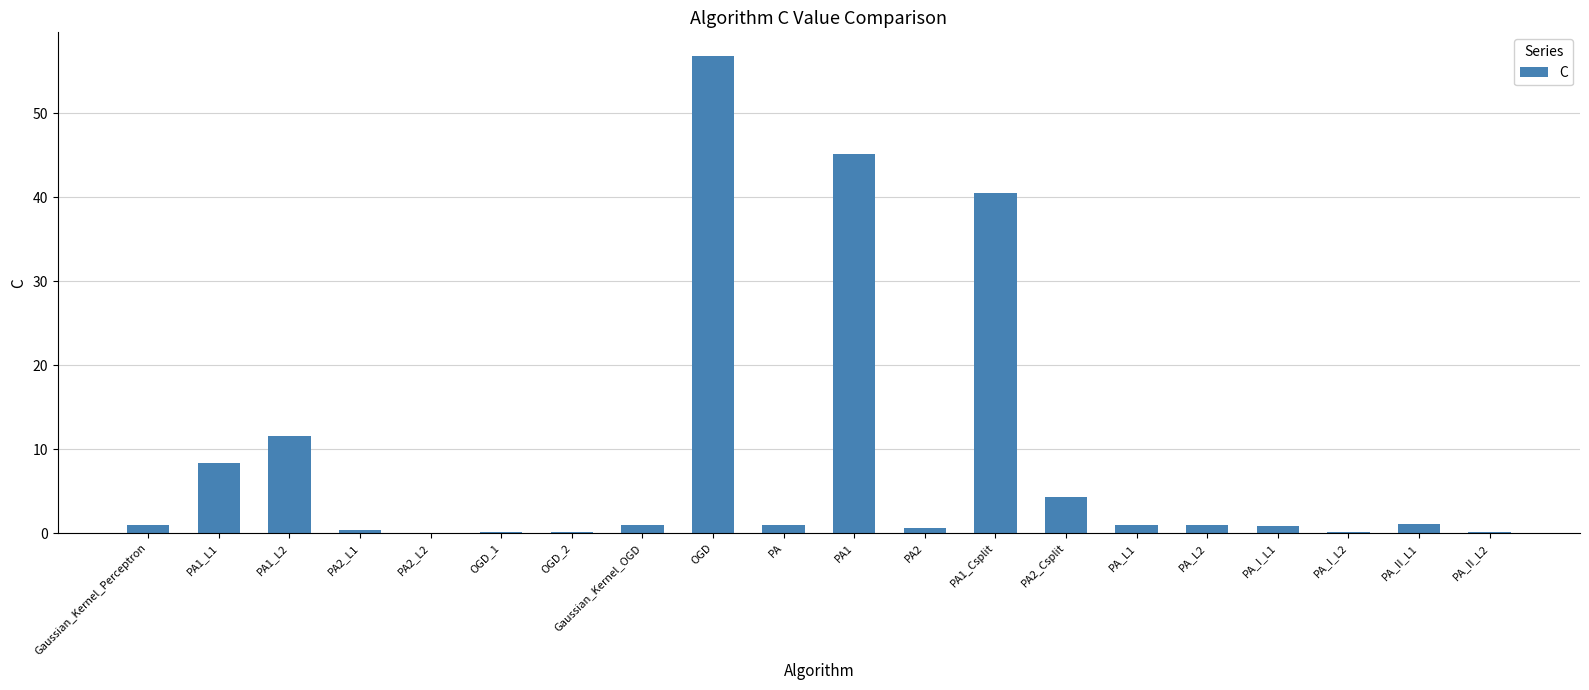

What is the ratio of the value at PA1_Csplit to the value at PA_II_L1?

38.6